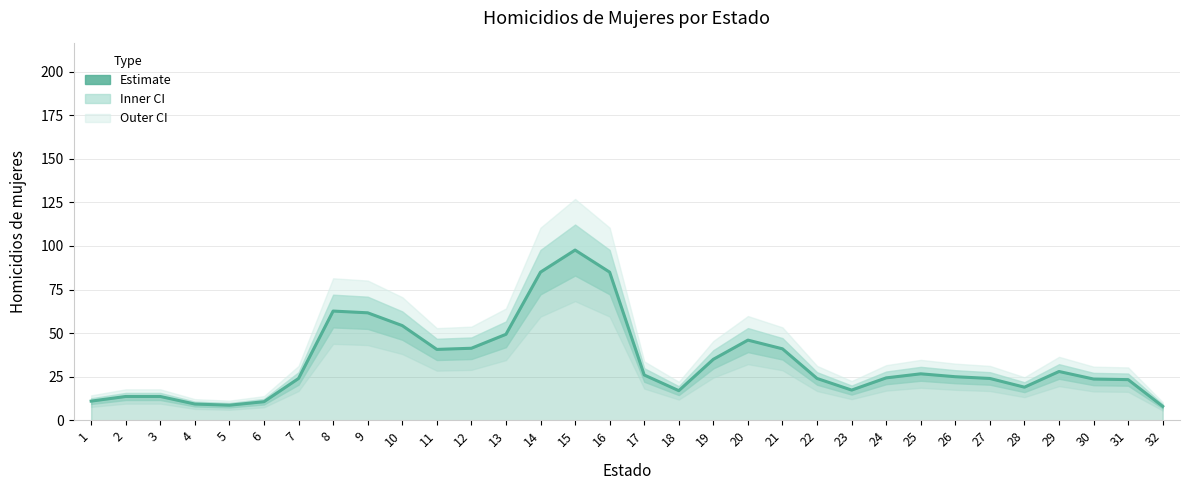

List the labels in order of value, largest first.

15, 14, 16, 8, 9, 10, 13, 20, 12, 21, 11, 19, 29, 25, 17, 26, 24, 22, 27, 7, 30, 31, 28, 23, 18, 2, 3, 1, 6, 4, 5, 32